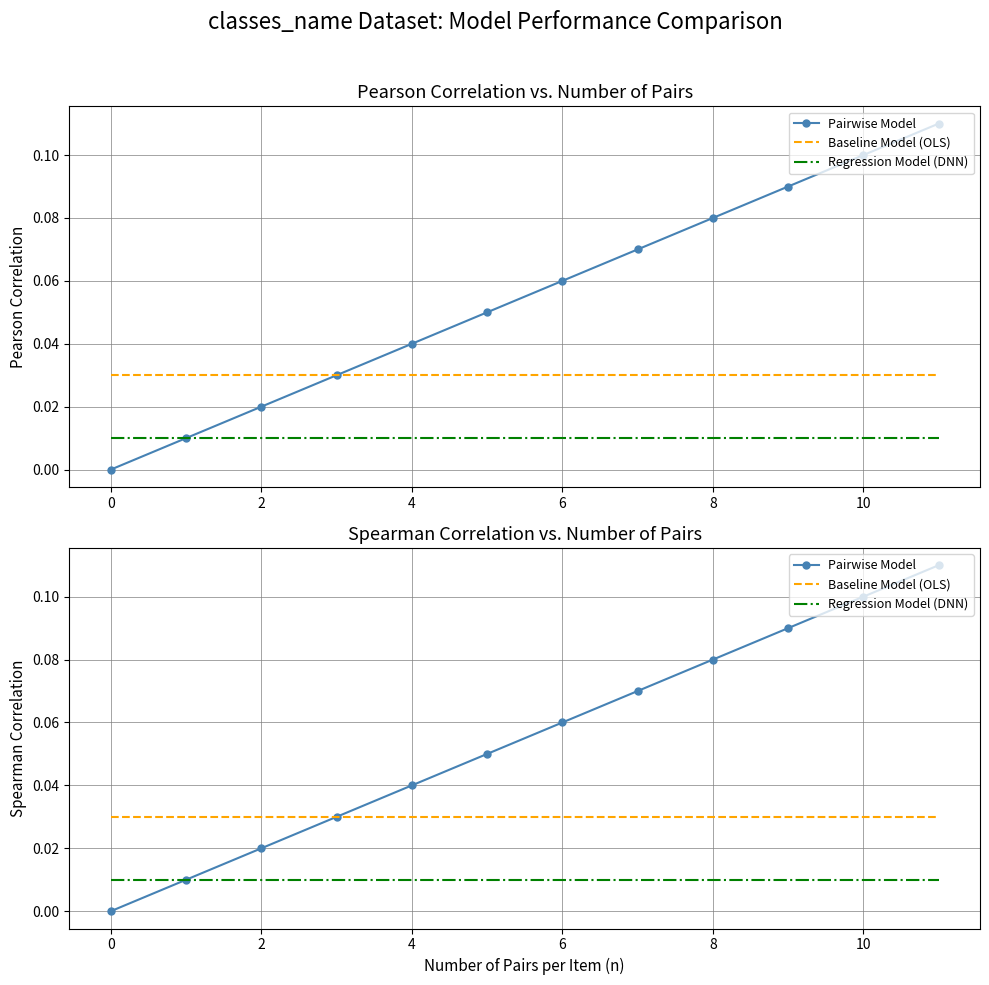

Is the value of Baseline Model (OLS) at 0 greater than the value of Regression Model (DNN) at 6?

Yes